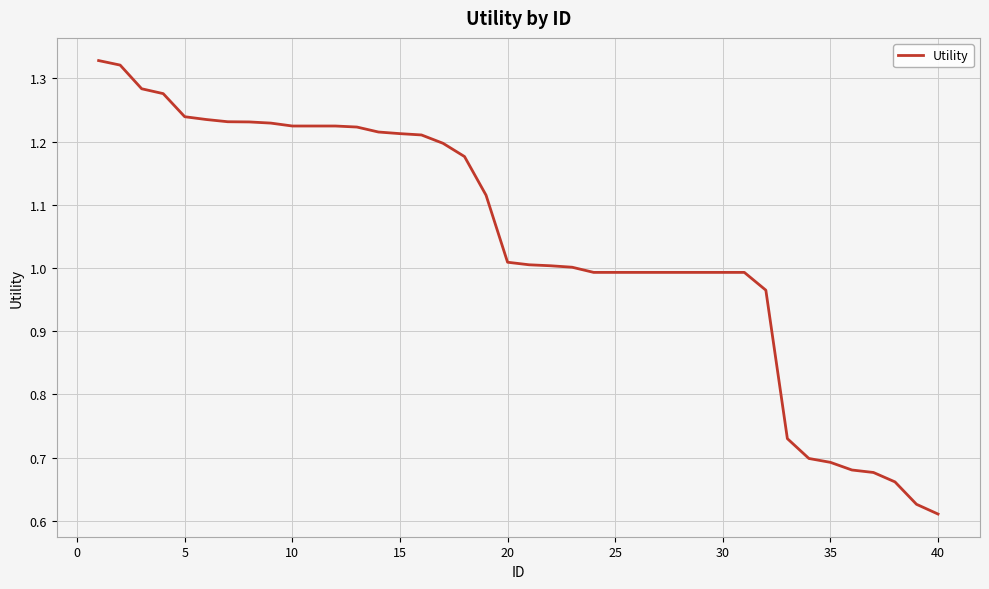

What is the difference between the maximum and minimum values?

0.7